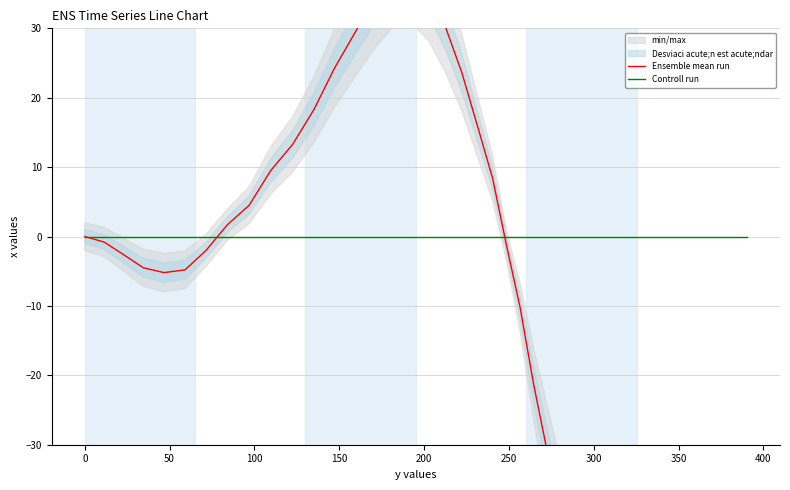

Reading left to right, extract all data points from this chart.

Ensemble mean run: 0.0	-0.8	-2.6	-4.5	-5.2	-4.8	-2.0	1.7	4.5	9.5	13.3	18.3	24.3	29.3	34.2	38.0	38.4	35.4	30.0	23.6	16.0	8.4	-1.5	-10.2	-21.3	-31.1	-41.1	-51.0	-61.9	-71.8	-81.8	-91.6	-102.7	-112.5	-123.5	-133.4	-143.3	-154.3	-164.2	-175.2
Controll run: 0.0	0.0	0.0	0.0	0.0	0.0	0.0	0.0	0.0	0.0	0.0	0.0	0.0	0.0	0.0	0.0	0.0	0.0	0.0	0.0	0.0	0.0	0.0	0.0	0.0	0.0	0.0	0.0	0.0	0.0	0.0	0.0	0.0	0.0	0.0	0.0	0.0	0.0	0.0	0.0